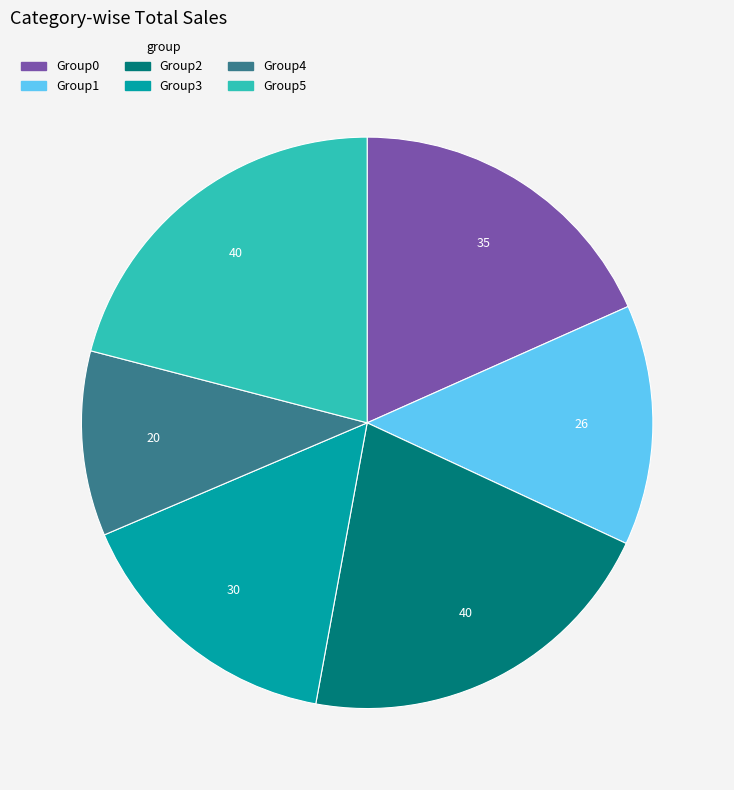

Is the sum of Group3 and Group5 greater than half?

No